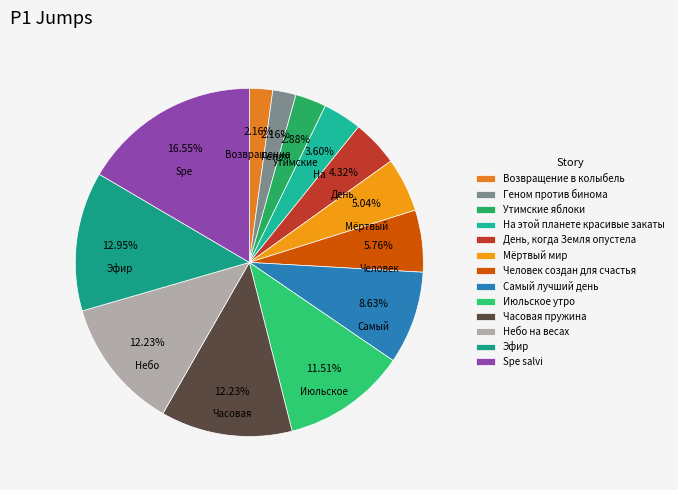

What is the total percentage of Мёртвый мир and Июльское утро?

16.5%